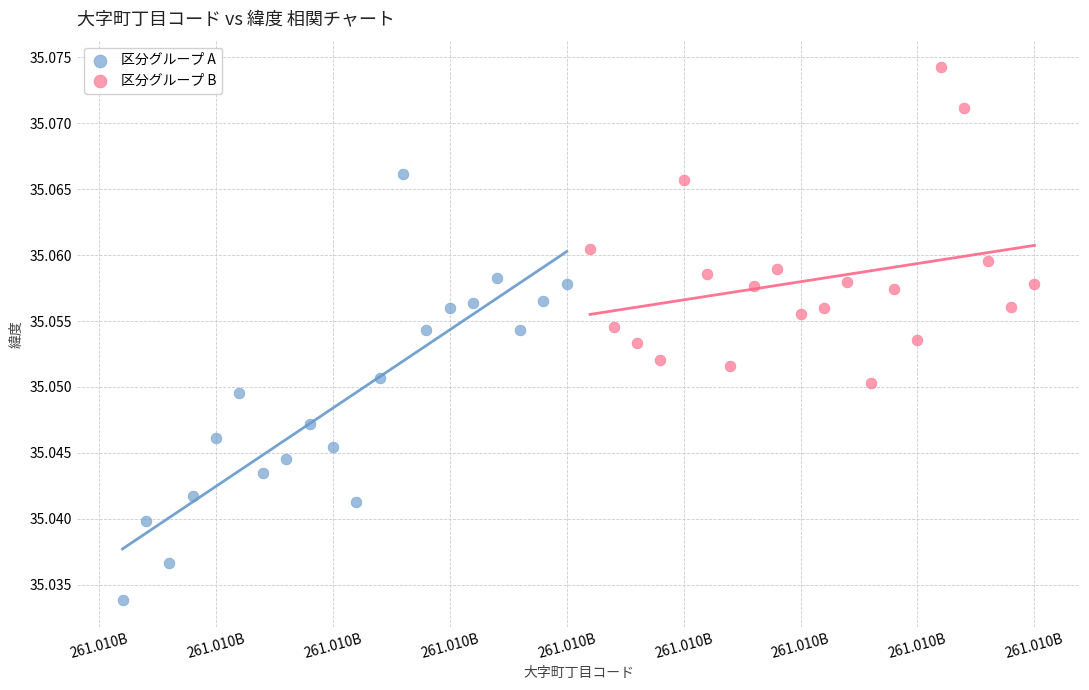

What are all the series names shown in the legend?

区分グループ A, 区分グループ B